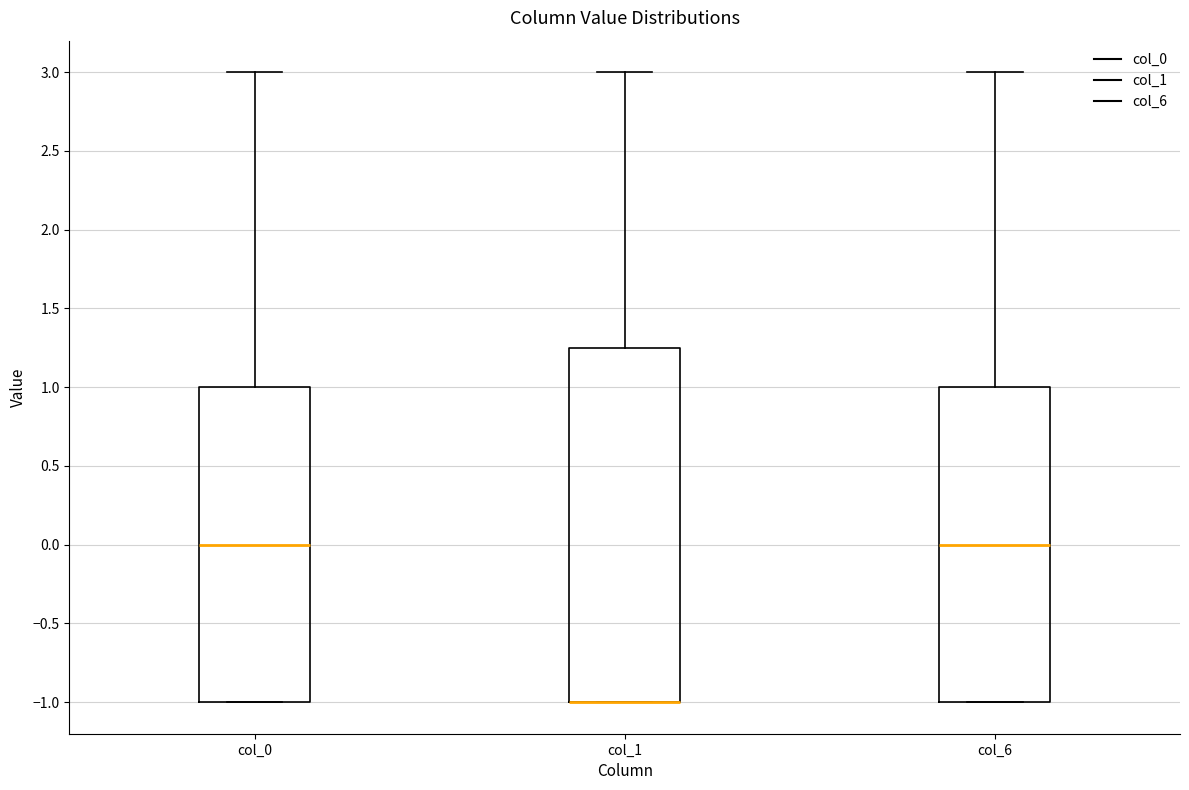

Which box is the tallest, from its lower edge to its upper edge?

col_1